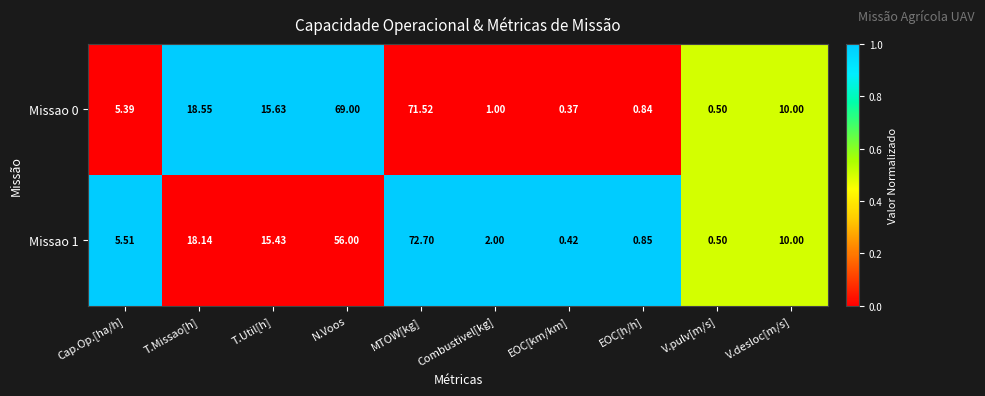

How many categories are shown in the chart?

10